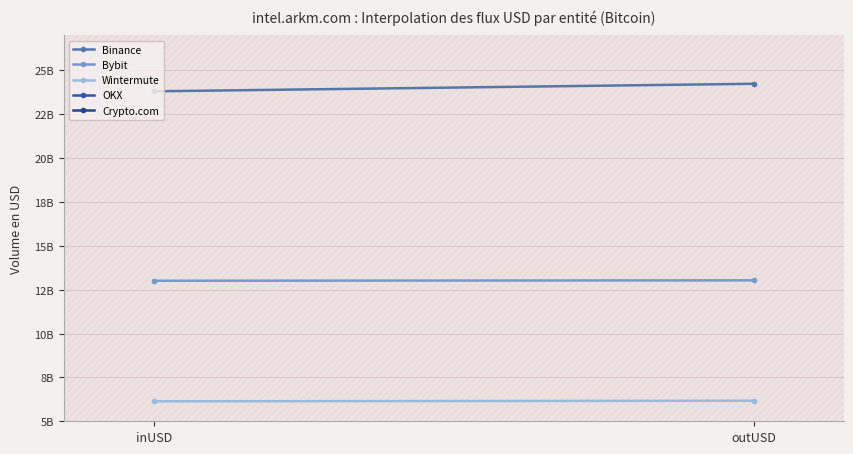

True or false: Wintermute has a value of 9853156880.5 at outUSD.

False